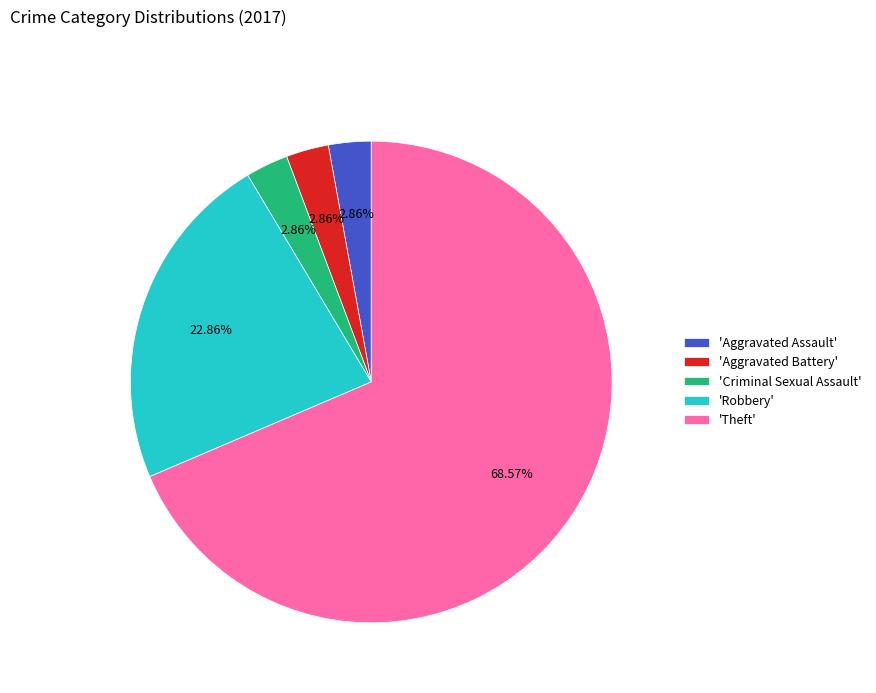

Is there any slice that represents more than half of the pie?

Yes